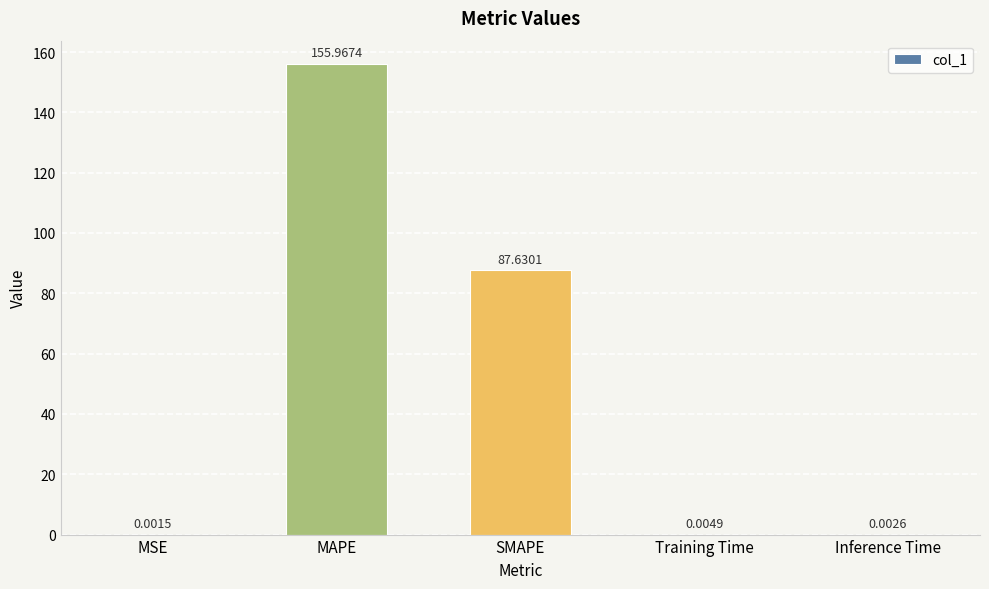

At which category does the chart reach its peak across all series?

MAPE